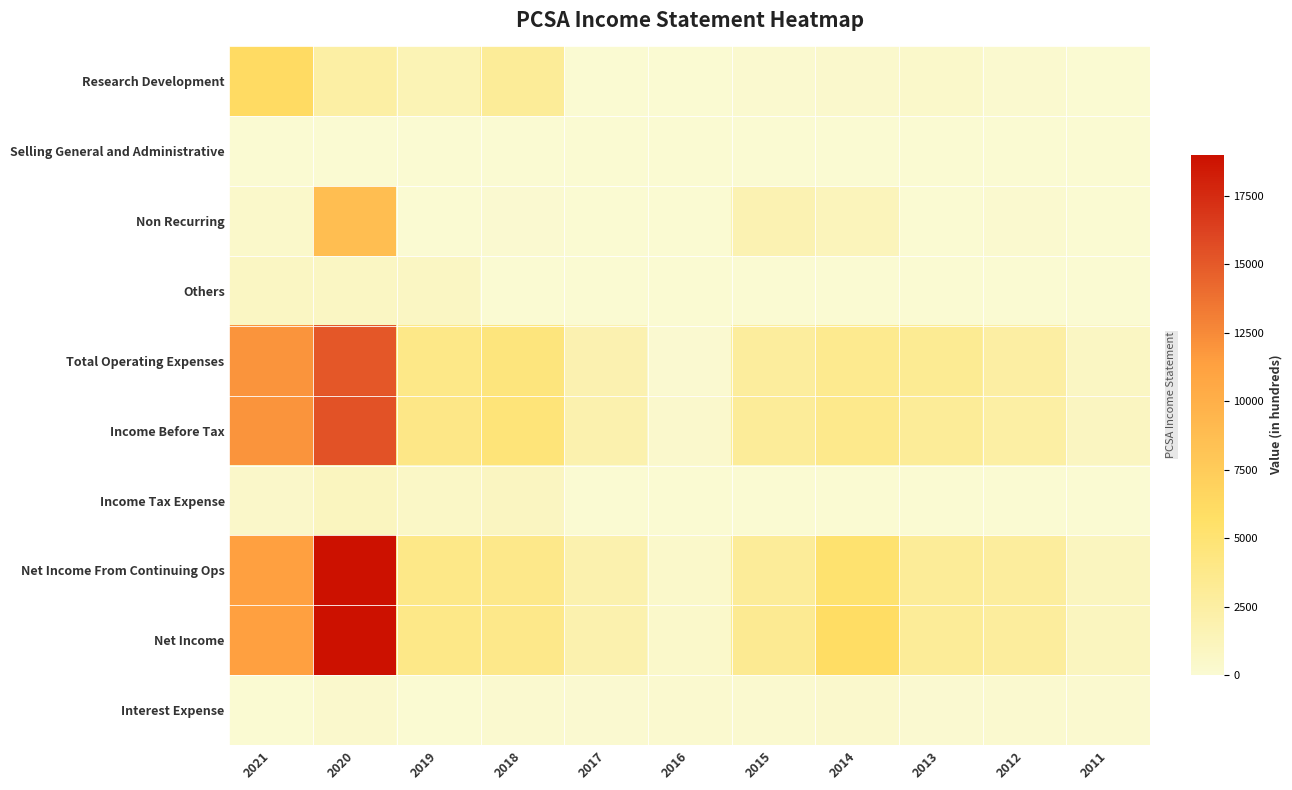

What is the spread (max minus min) of values at 2021?

12000